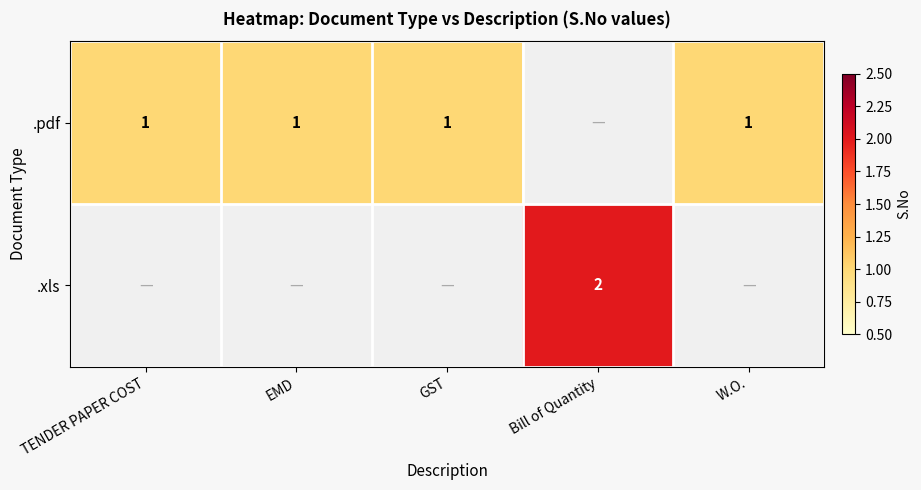

At which category does the chart reach its peak across all series?

Bill of Quantity